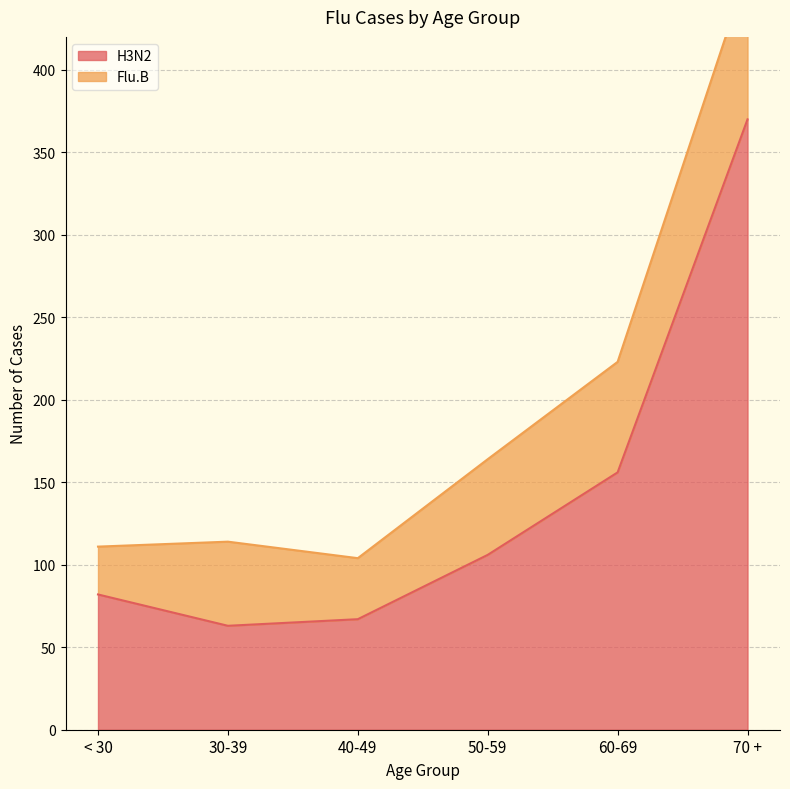

Where does the data first go above 106?

60-69